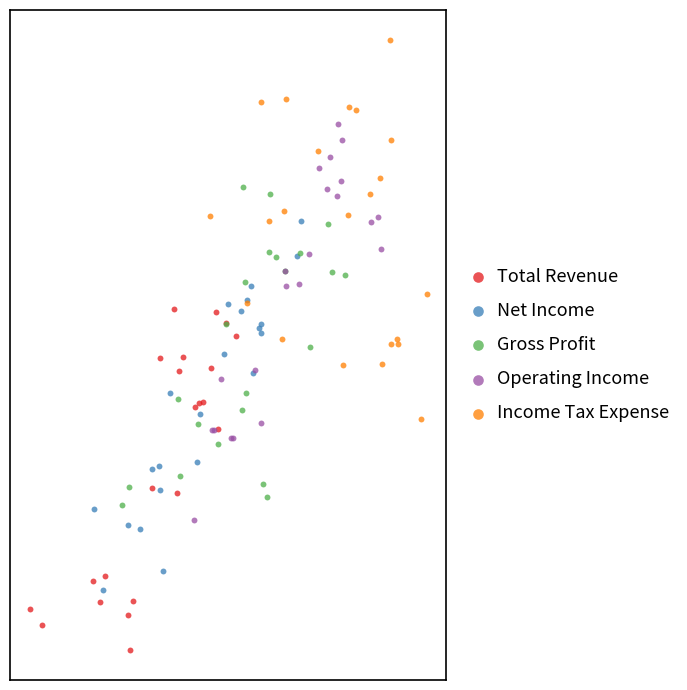

What are all the series names shown in the legend?

Total Revenue, Net Income, Gross Profit, Operating Income, Income Tax Expense